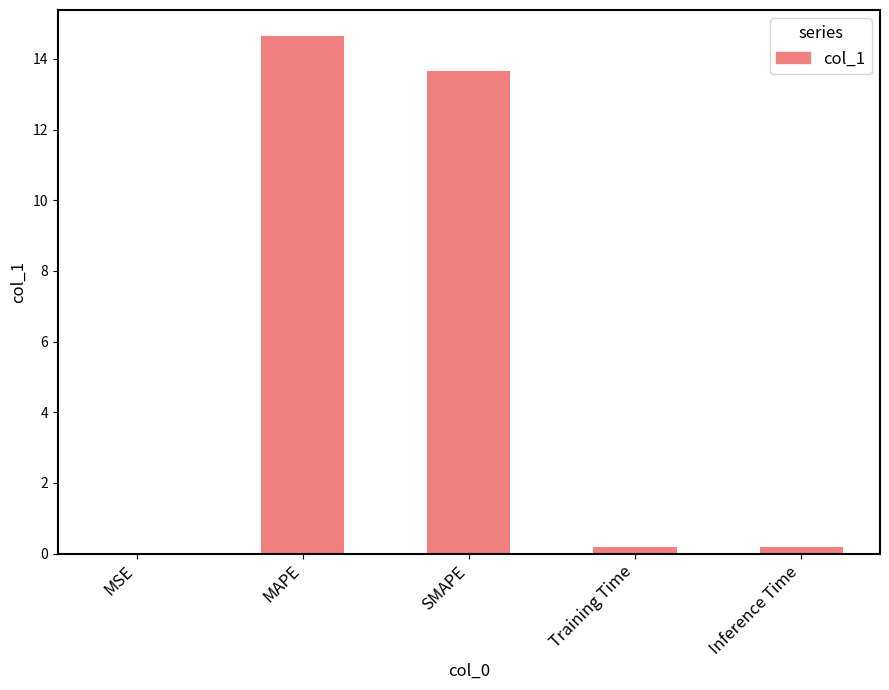

What is the change in value from MAPE to Training Time?

-14.5